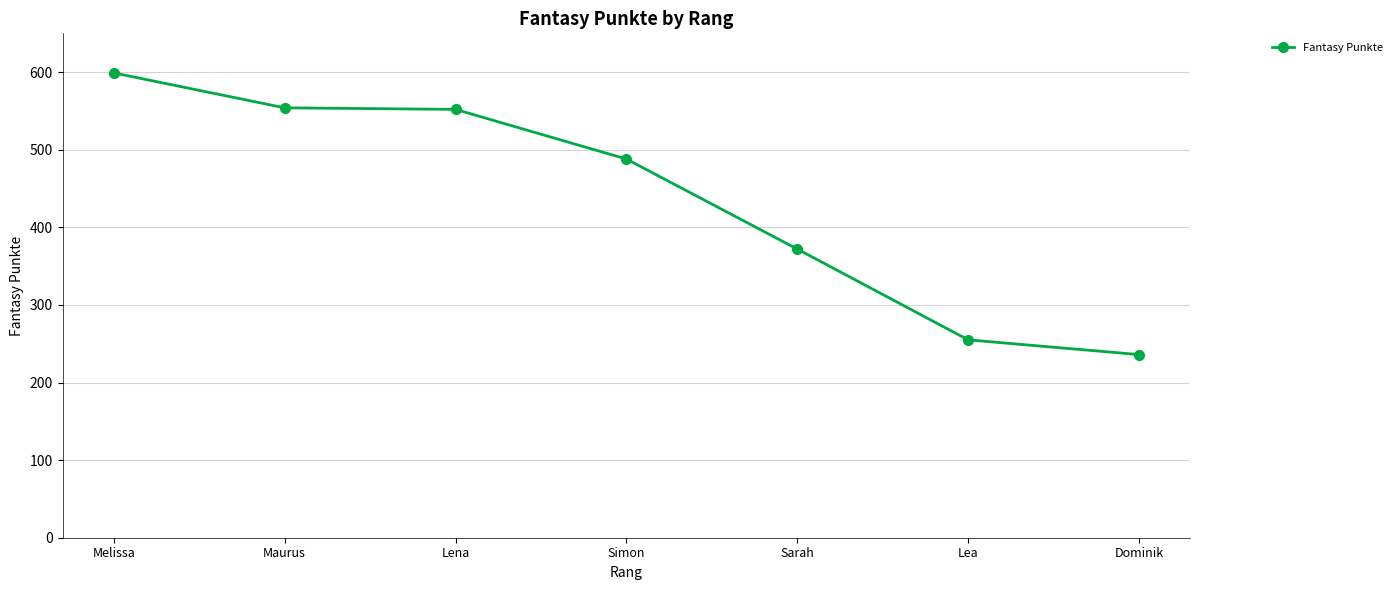

What is the ratio of the value at Maurus to the value at Melissa?

0.9